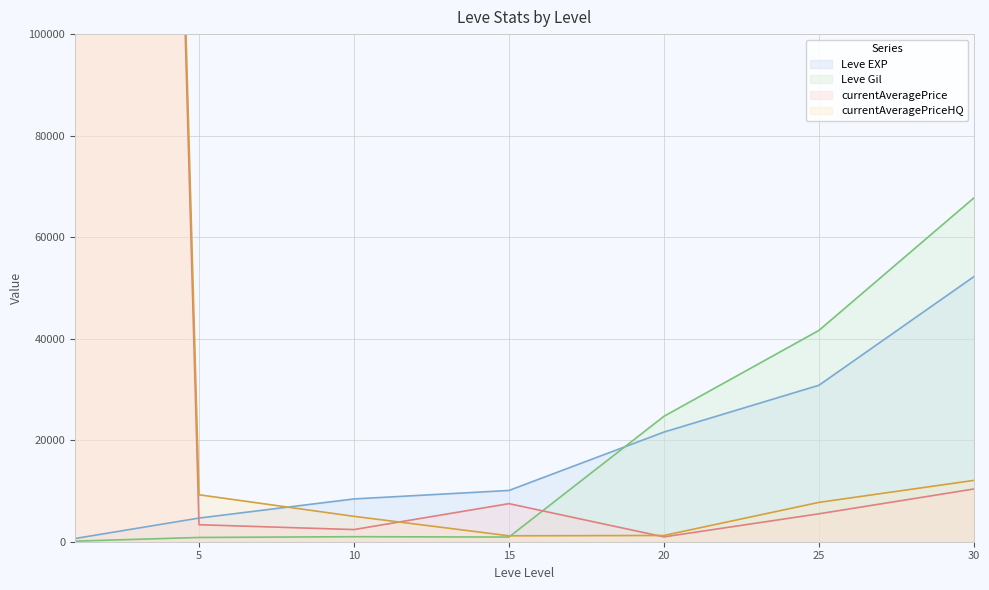

What is the difference between the maximum and second lowest values in the Leve EXP series?

47560